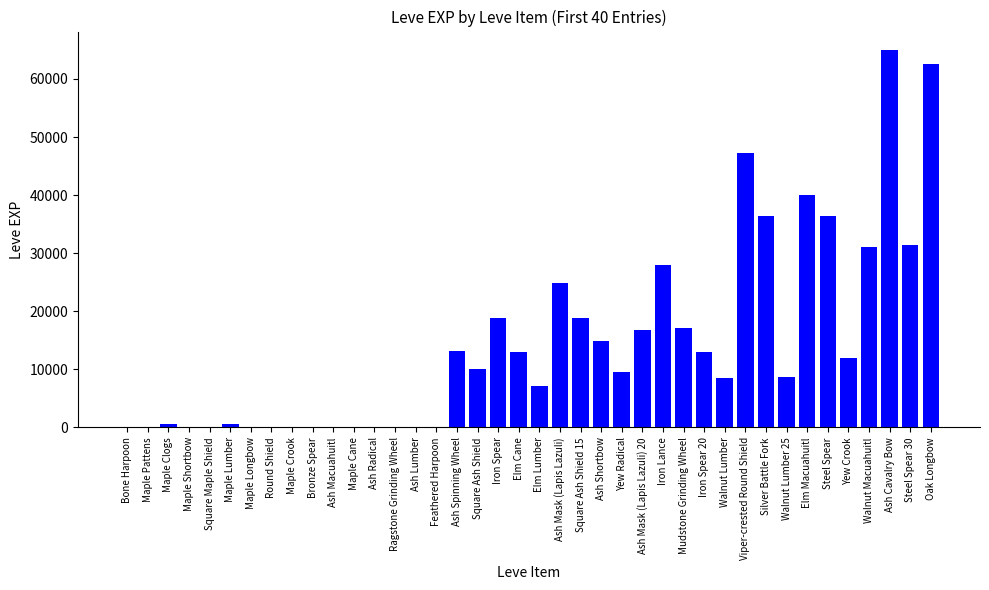

Is it true that the value at Viper-crested Round Shield is 83819?

False